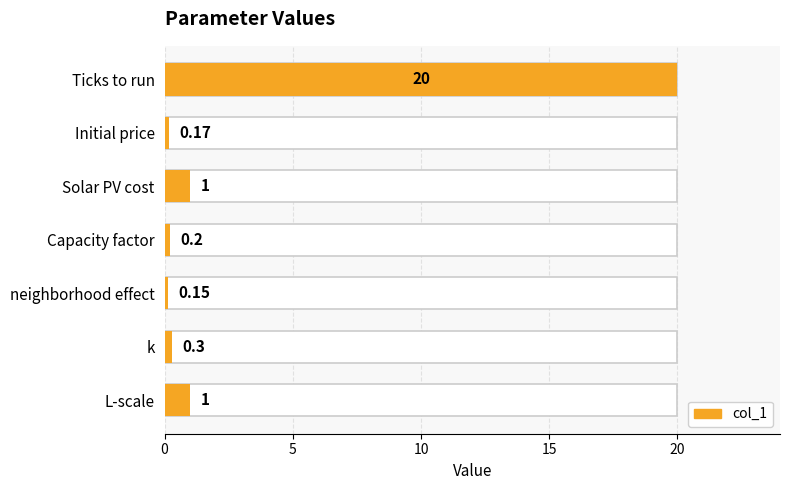

What is the average value?

3.3